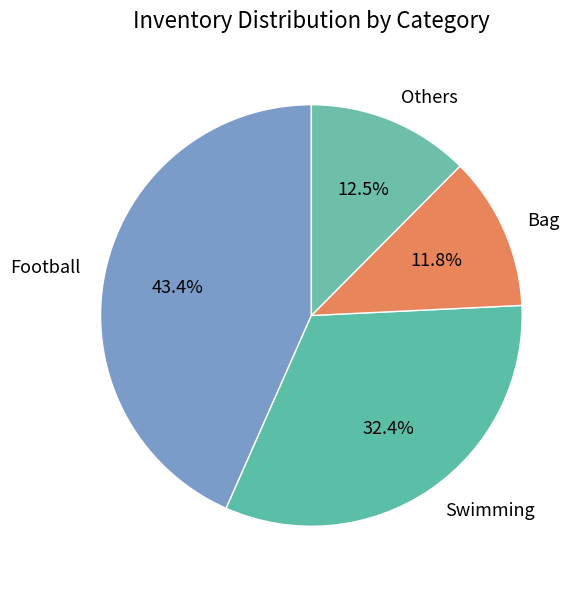

Which category has the biggest portion of the pie?

Football